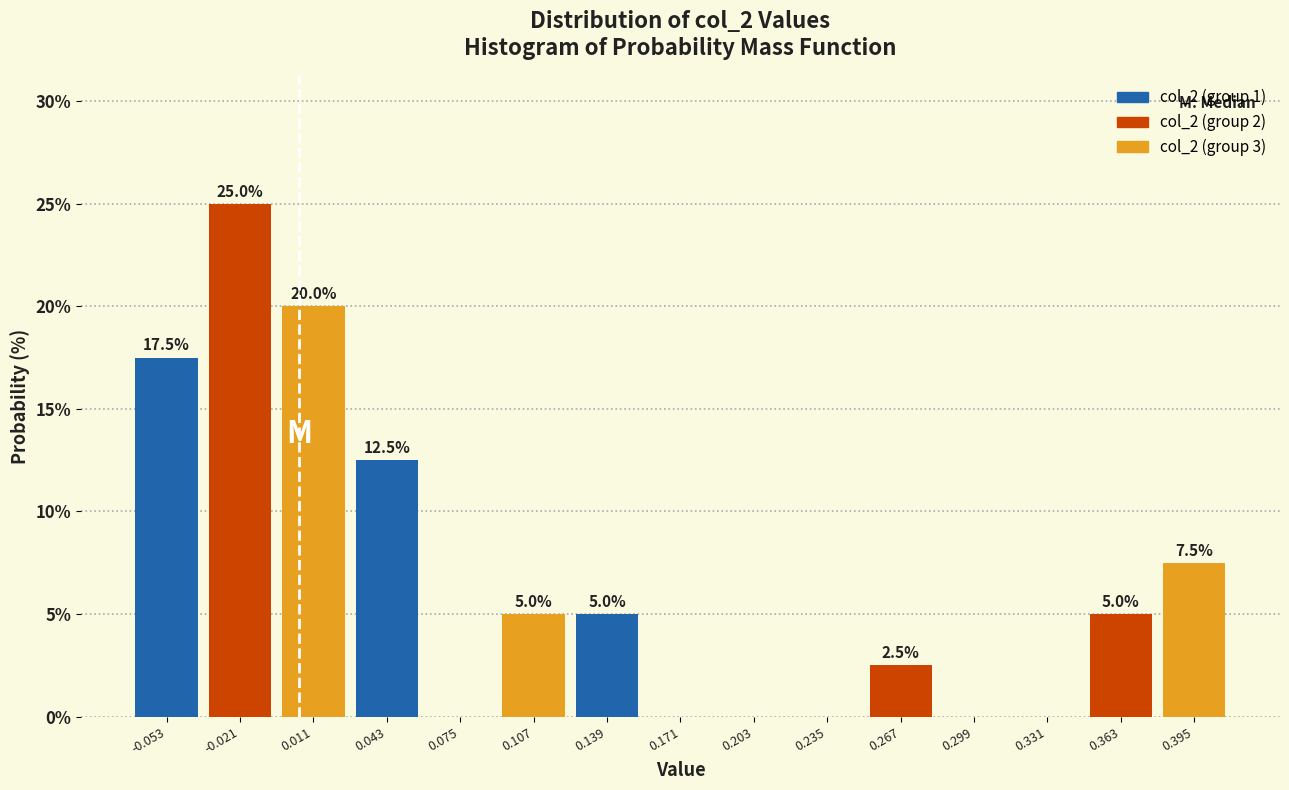

Which range on the x-axis has the tallest bar?

-0.035 to -0.005